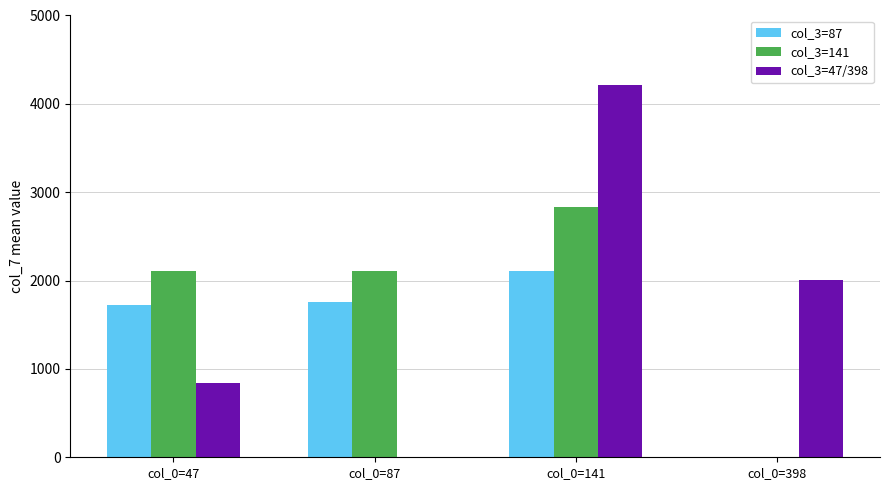

Is it true that col_3=141 equals 0.0 at col_0=398?

True